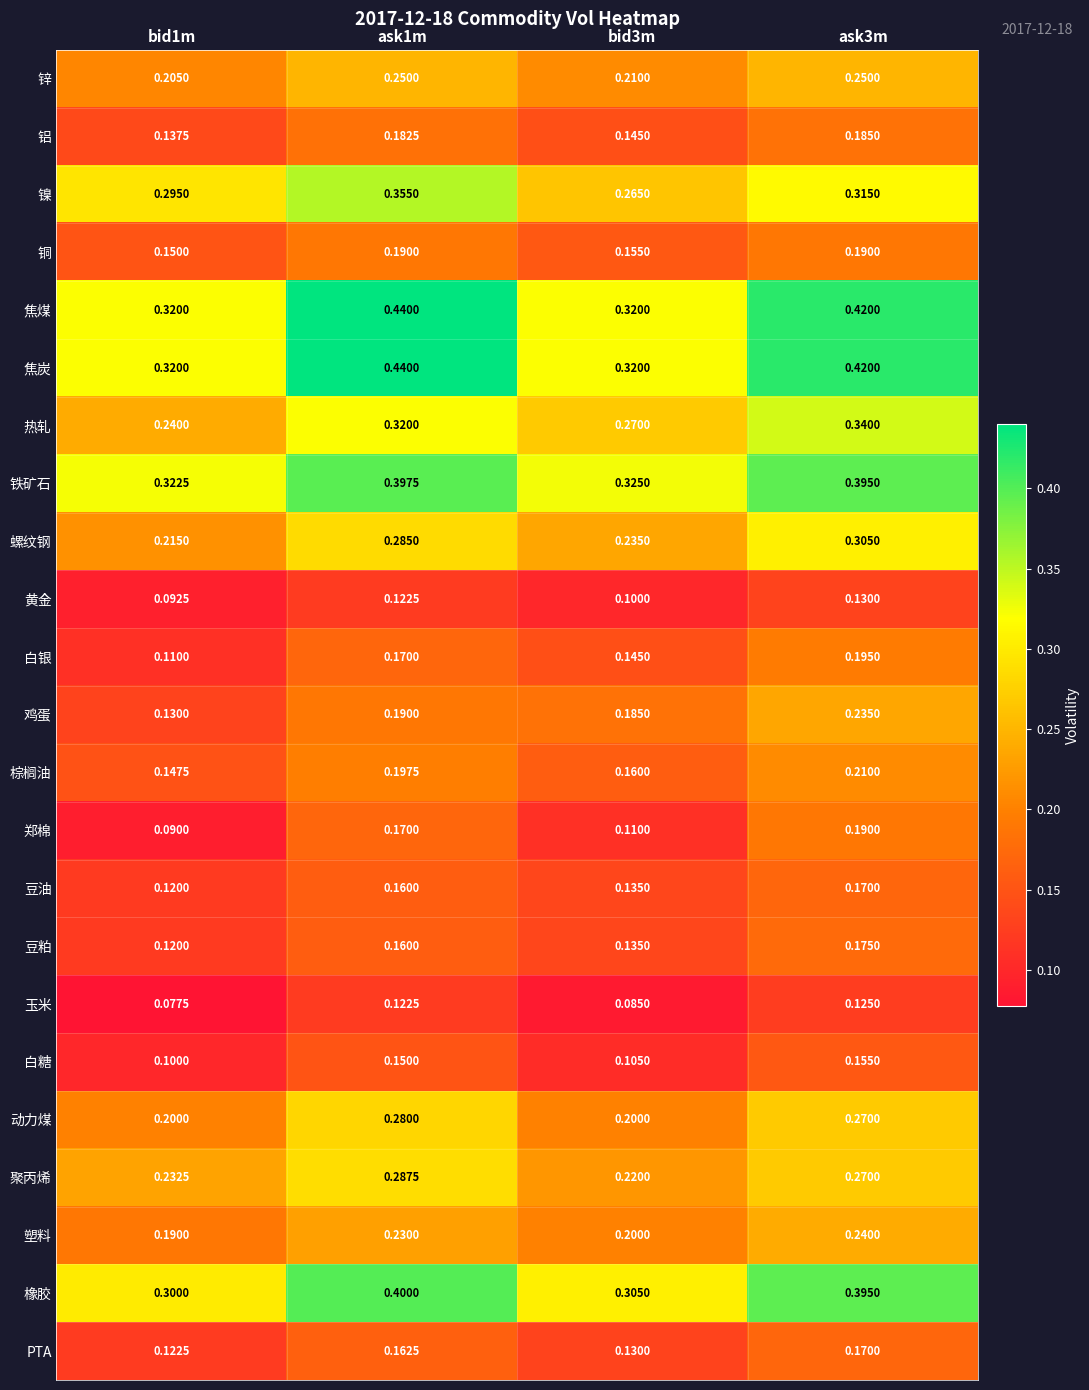

Is the value of 塑料 at ask3m greater than the value of 动力煤 at ask1m?

No